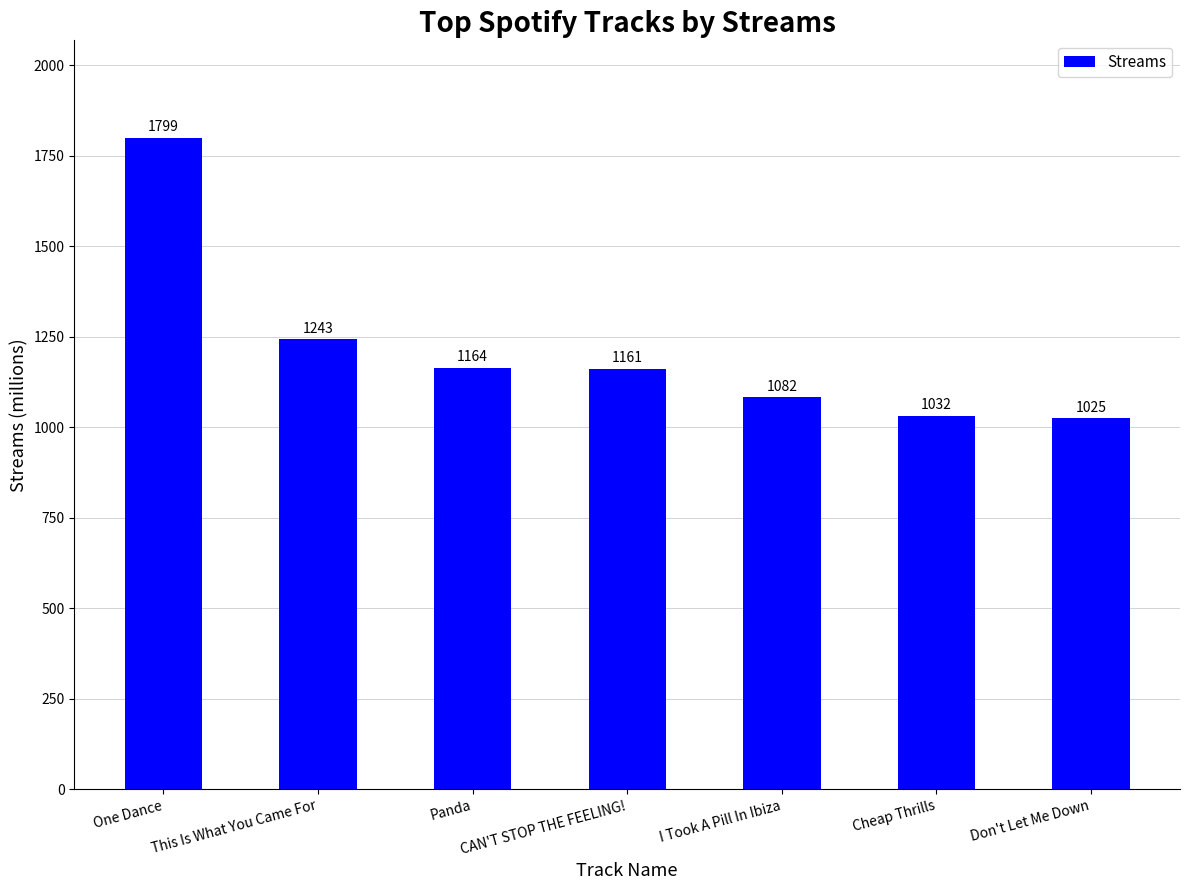

How many data points are less than 1161?

3